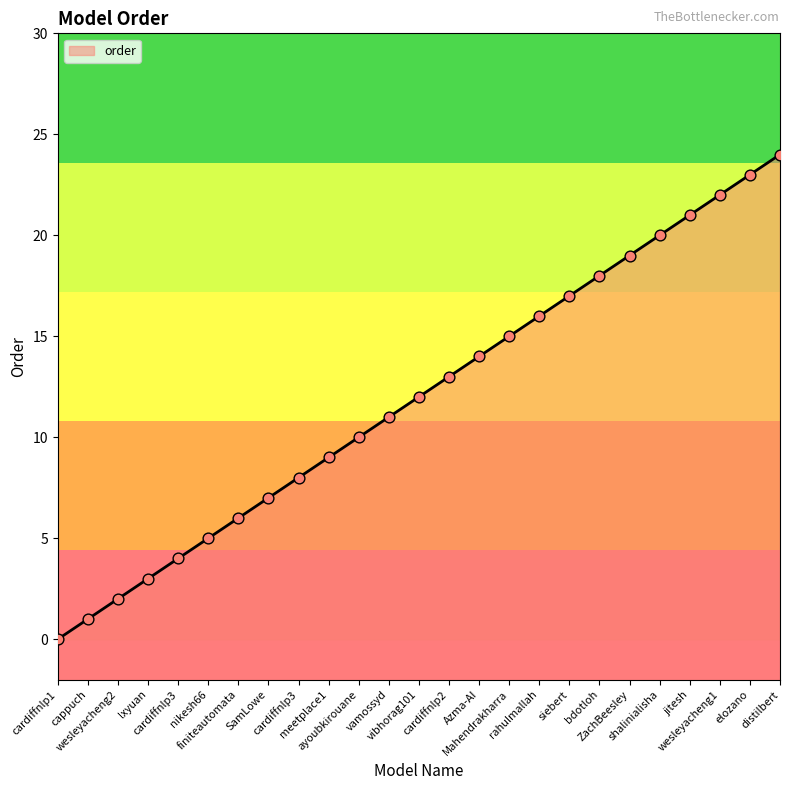

What is the change in value from lxyuan to vibhorag101?

+9